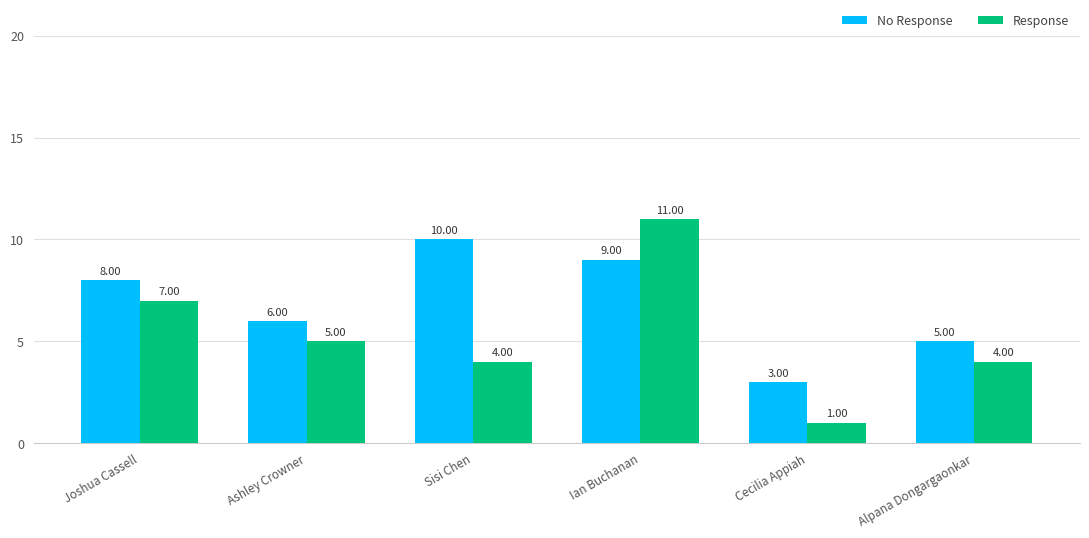

What is the label of the 1st bar from the right?

Alpana Dongargaonkar